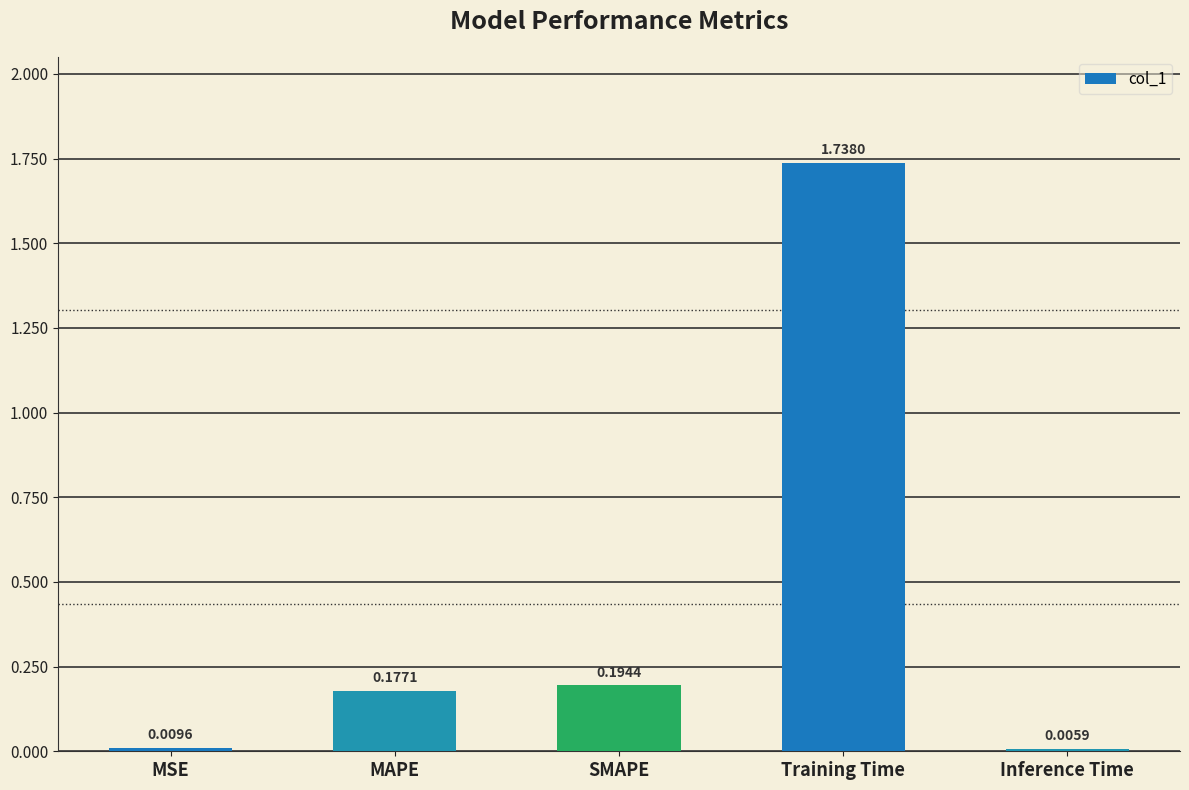

Which category has the highest value across all series?

Training Time